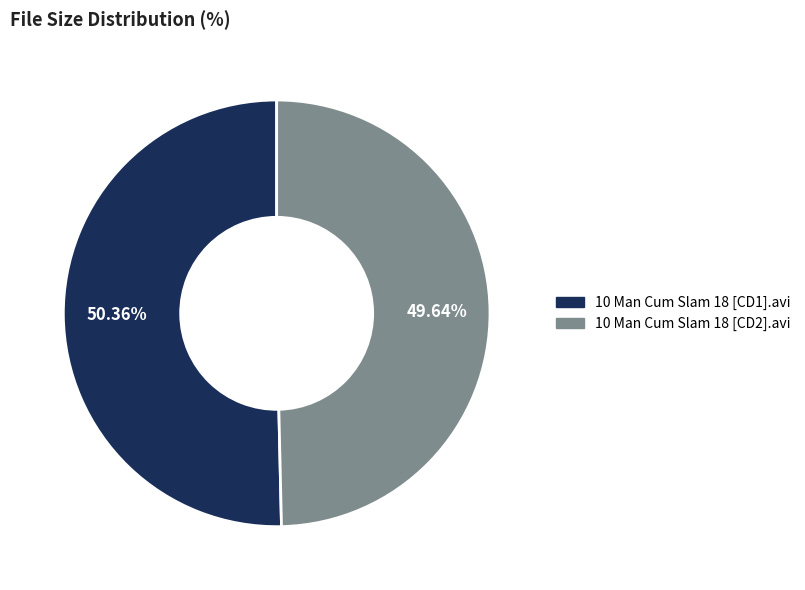

Rank the categories by value from lowest to highest.

10 Man Cum Slam 18 [CD2].avi, 10 Man Cum Slam 18 [CD1].avi